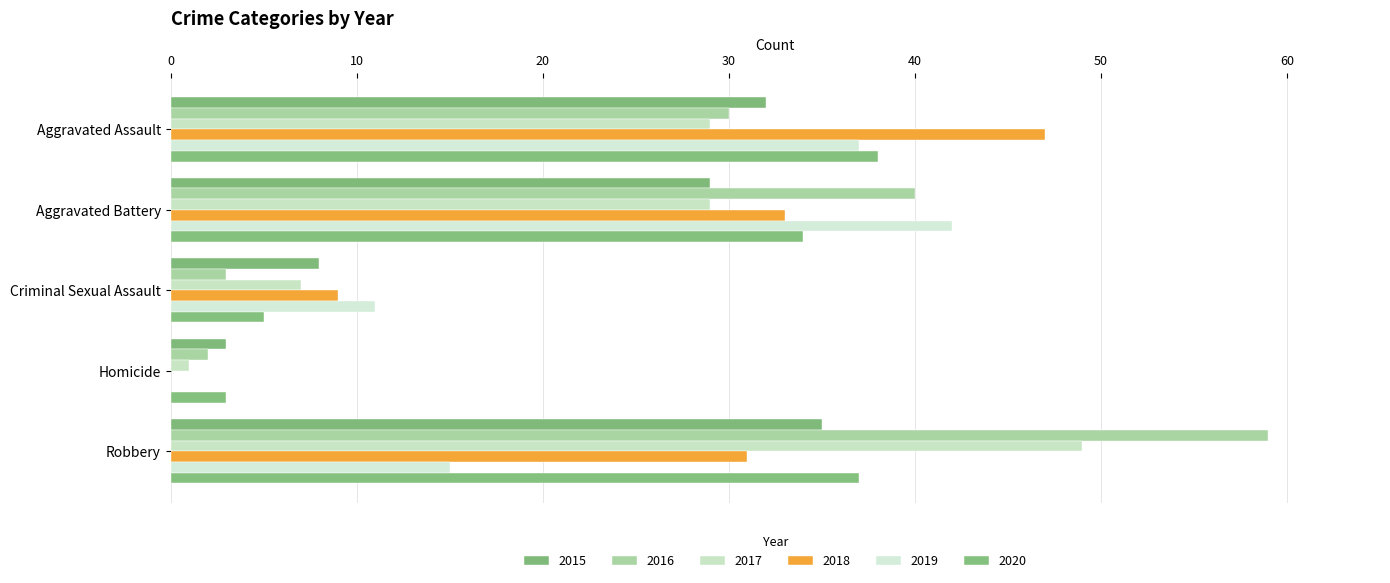

Is the value of 2018 at Robbery greater than the value of 2015 at Criminal Sexual Assault?

Yes